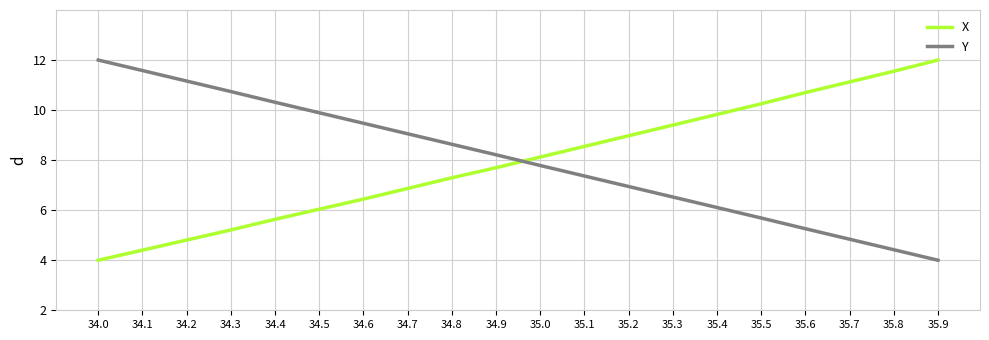

What position from the right is 35.5?

5